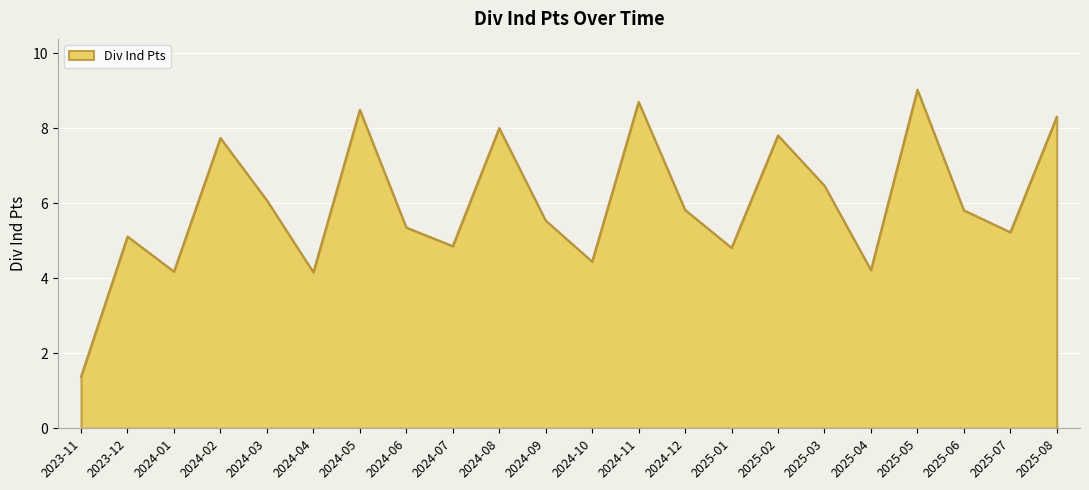

At which category does the data reach its first local peak?

2023-12